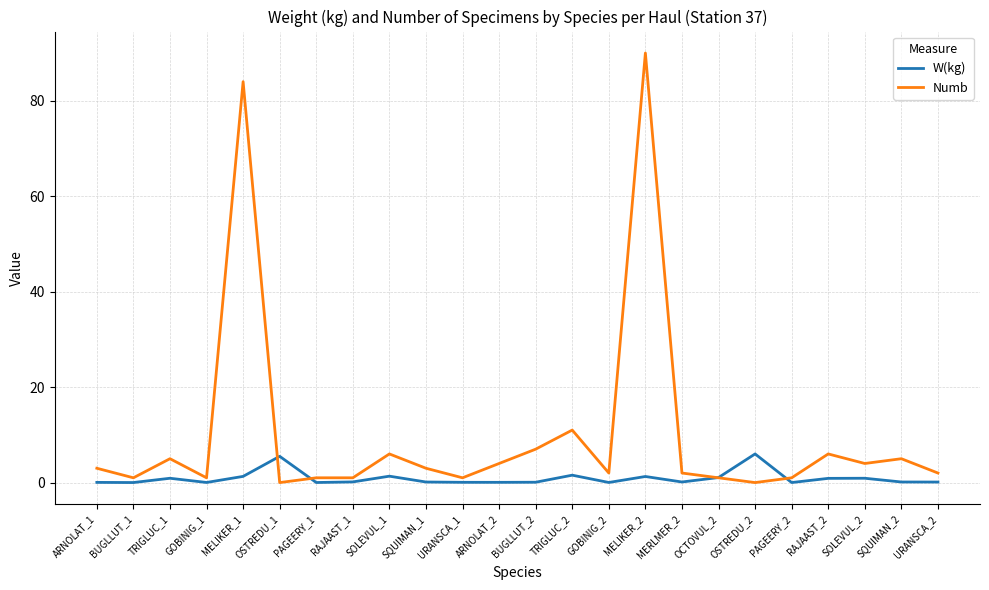

Which series has the widest spread of values?

Numb